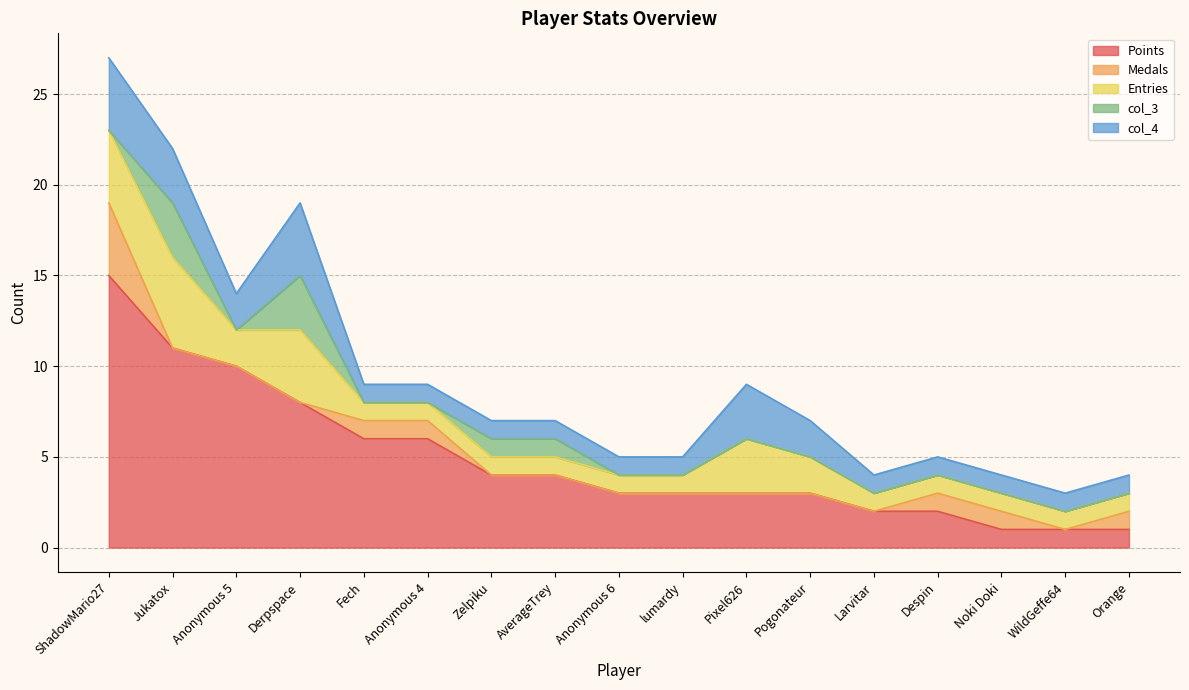

What is the label of the 15th point from the right?

Anonymous 5